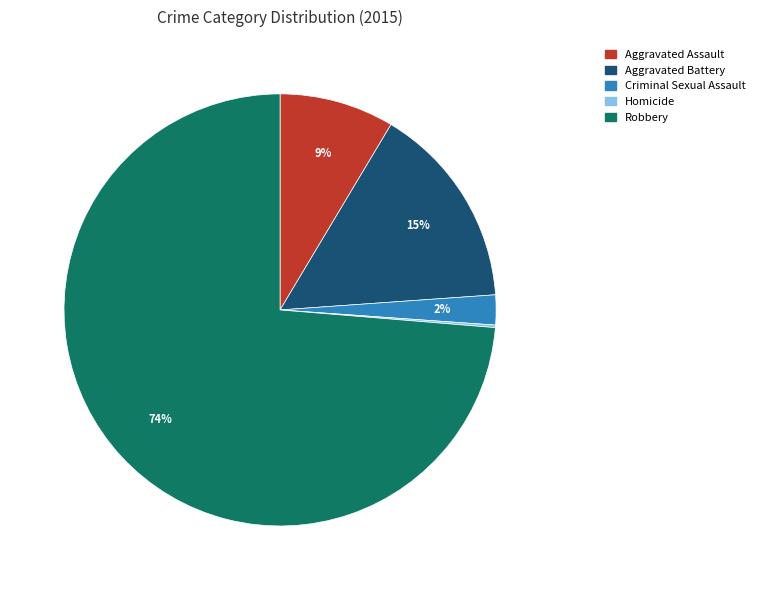

Does any single category account for the majority?

Yes